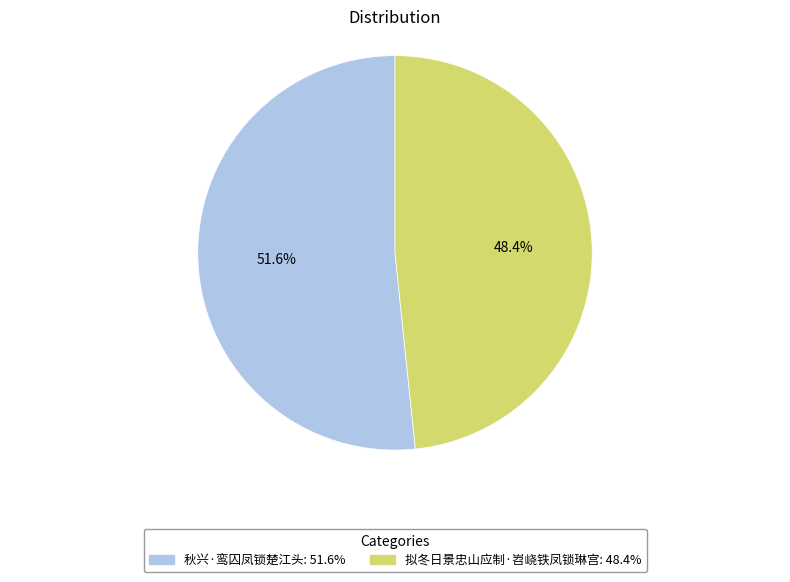

Is there a majority slice in this chart?

Yes